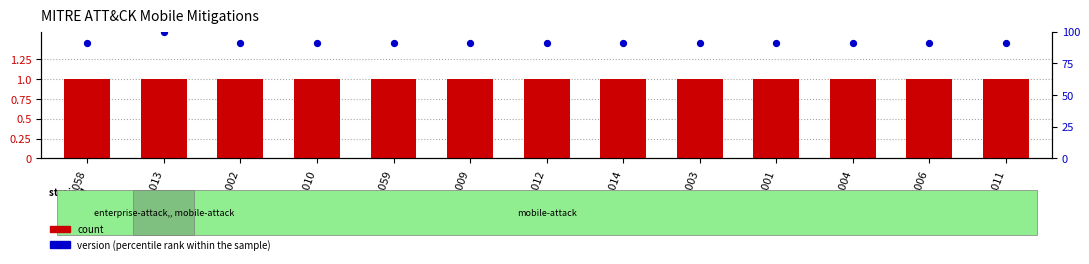

Which series contains the lowest Y value?

count